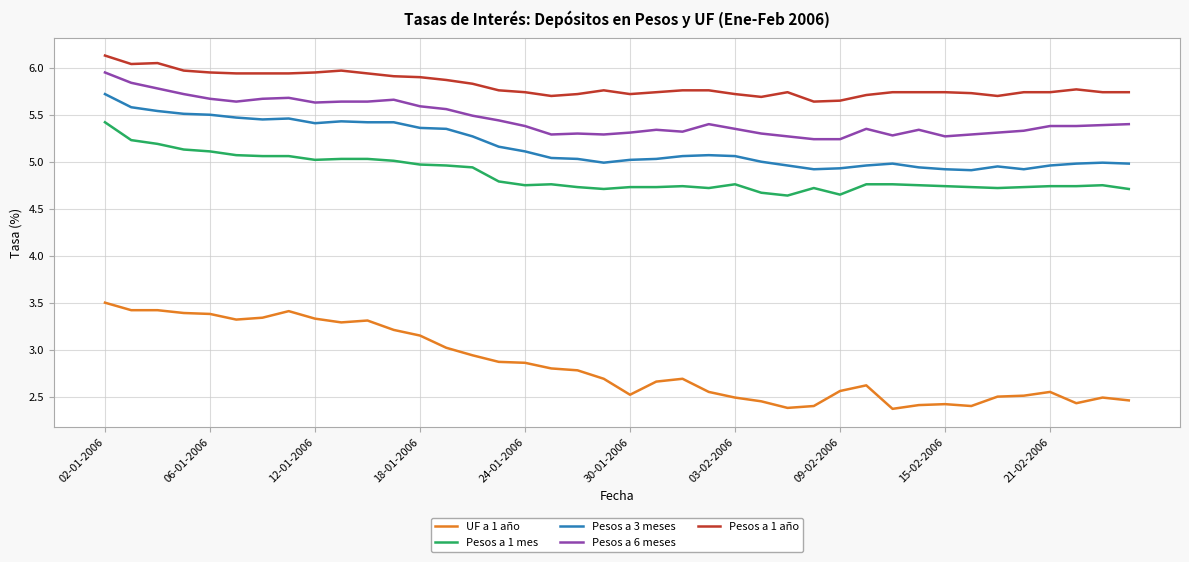

Rank the series by their maximum value, from lowest to highest.

UF a 1 año, Pesos a 1 mes, Pesos a 3 meses, Pesos a 6 meses, Pesos a 1 año